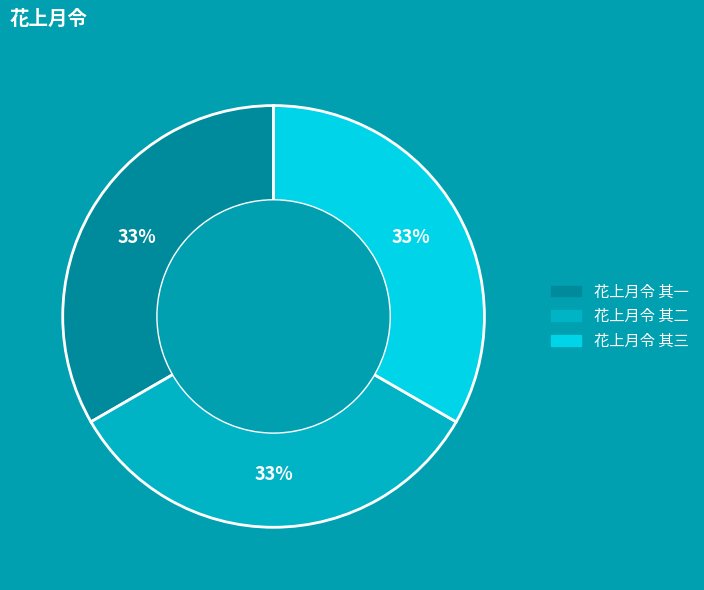

Combined, do 花上月令 其一 and 花上月令 其二 account for over 50%?

Yes